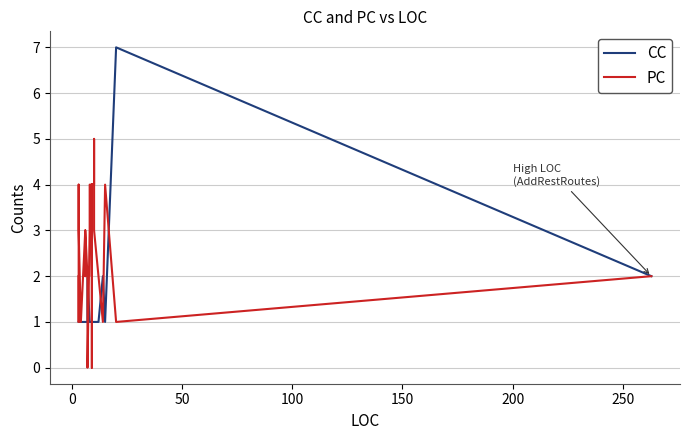

True or false: CC and PC intersect in this chart.

True